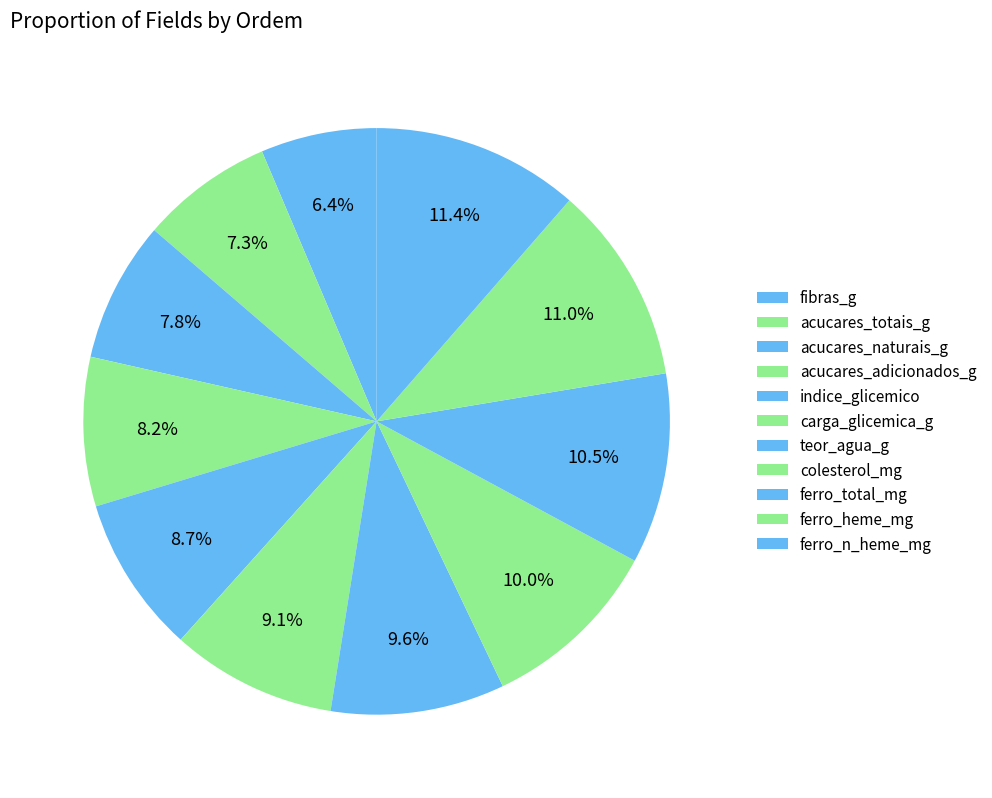

What is the total percentage of acucares_adicionados_g and carga_glicemica_g?

17.4%